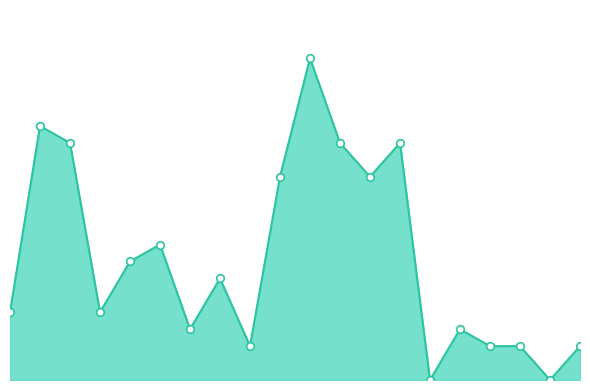

Does the chart have visible grid lines?

No